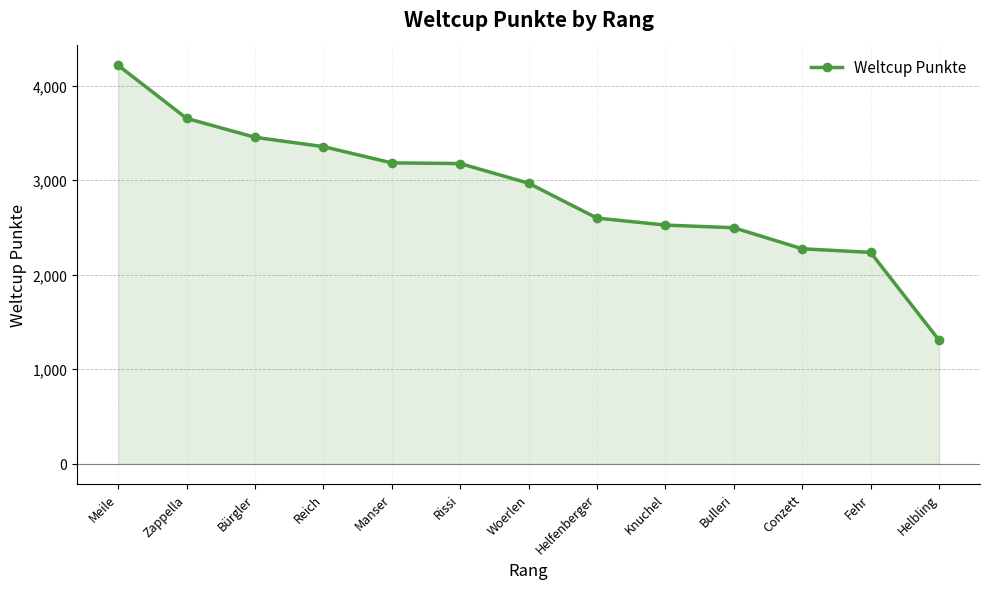

What is the change in value from Bürgler to Rissi?

-278